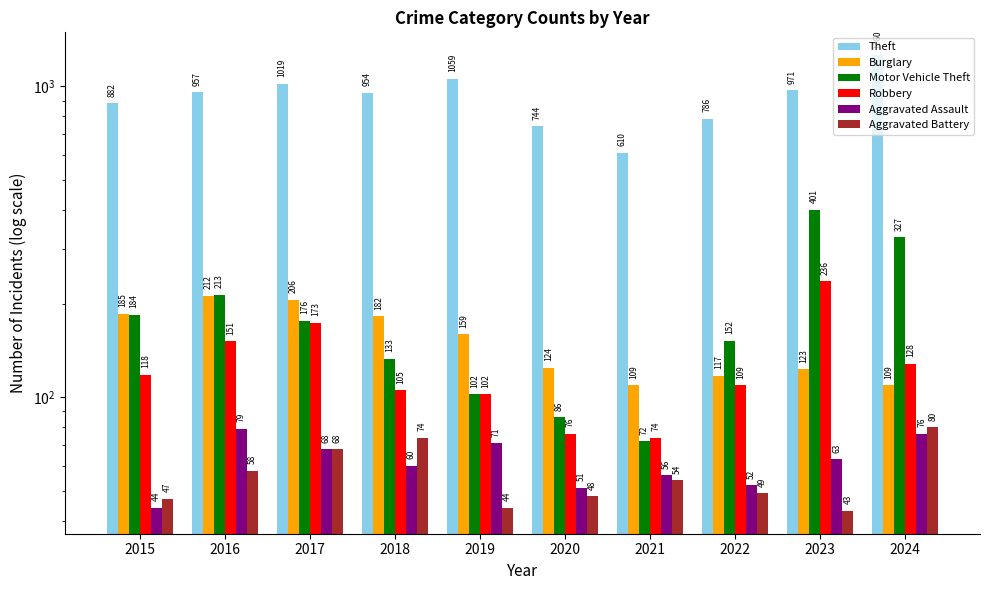

The value of Theft at 2023 is 971. True or false?

True